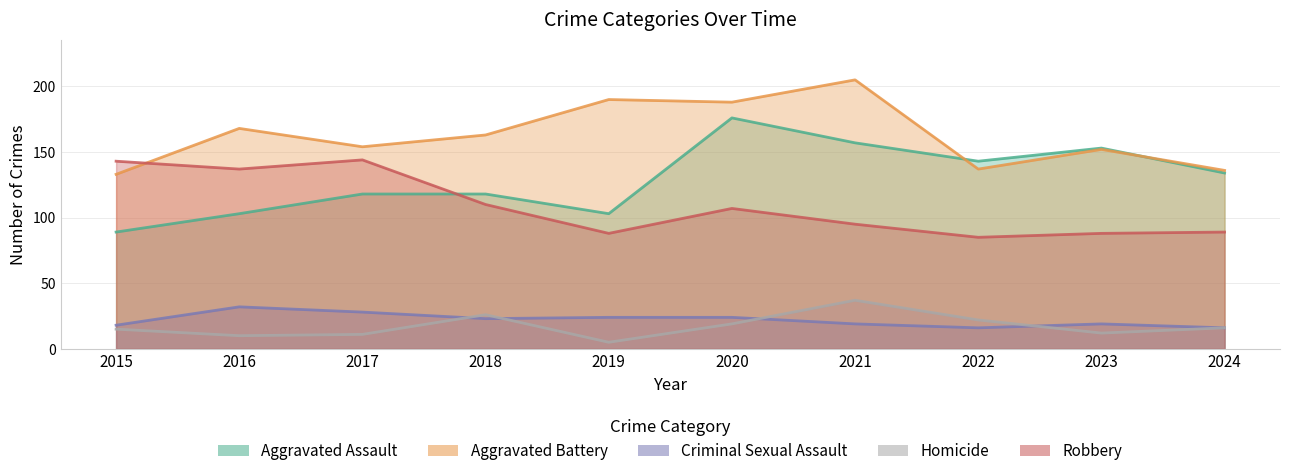

In Homicide, how many points are higher than both neighbors (excluding endpoints)?

2